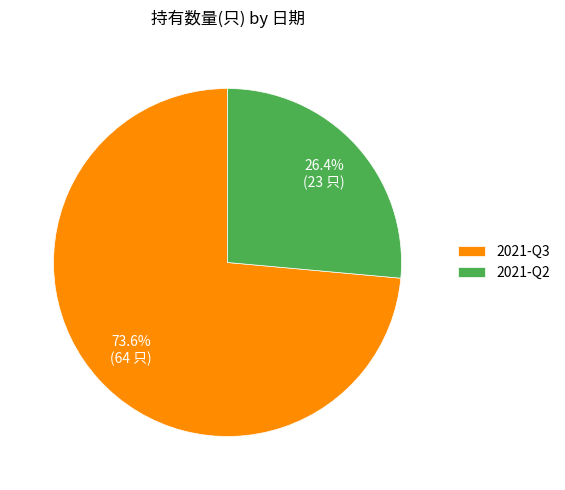

Which category has the smallest portion of the pie?

2021-Q2